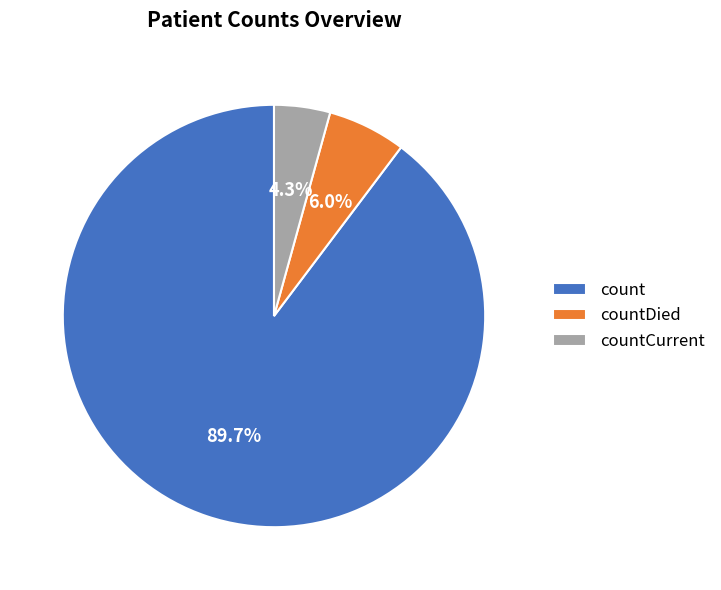

Does count represent more than half of the total?

Yes